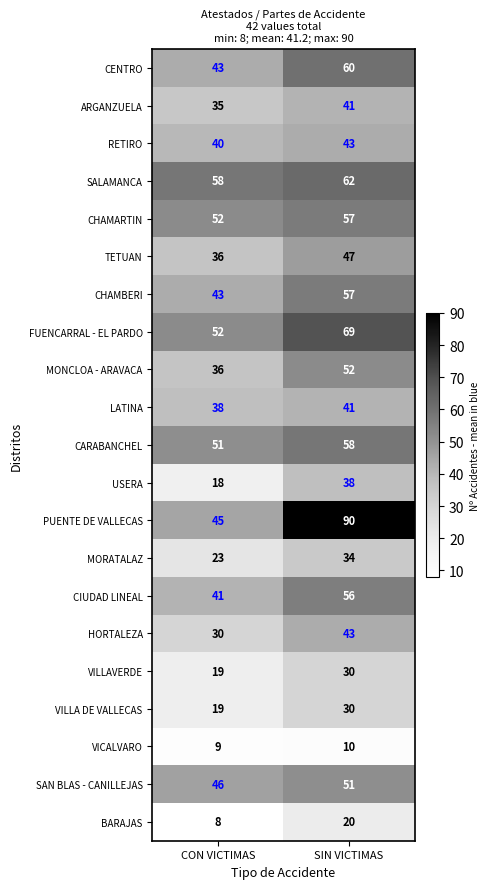

List the labels in order of LATINA value, smallest first.

CON VICTIMAS, SIN VICTIMAS